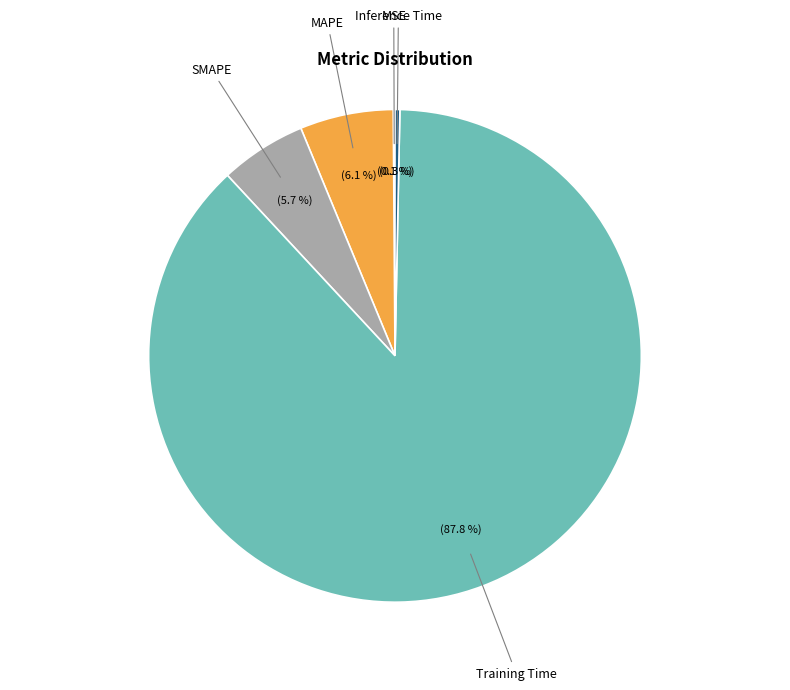

To the nearest percent, what percentage of the pie is SMAPE?

6%